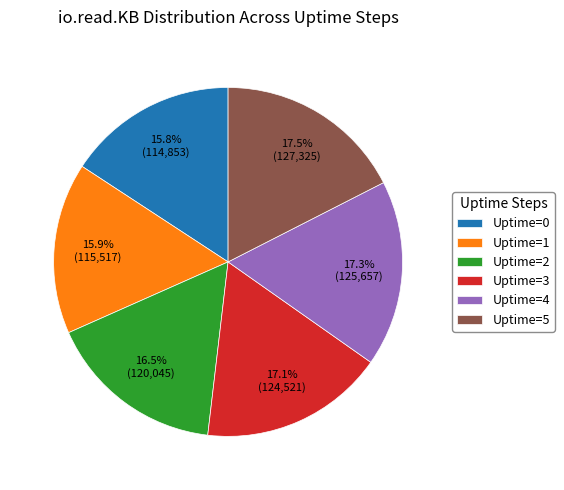

Approximately how many times larger is the value at Uptime=3 compared to Uptime=0?

1.1